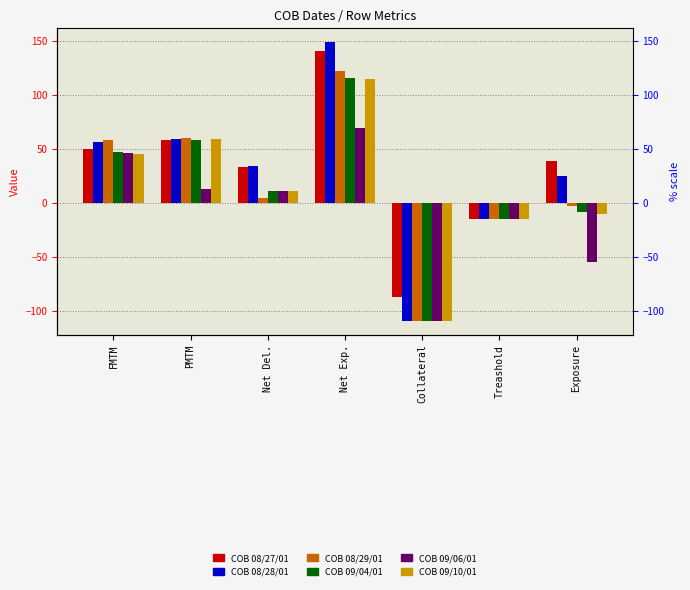

Which has a higher value, Net Exp. or Treashold?

Net Exp.